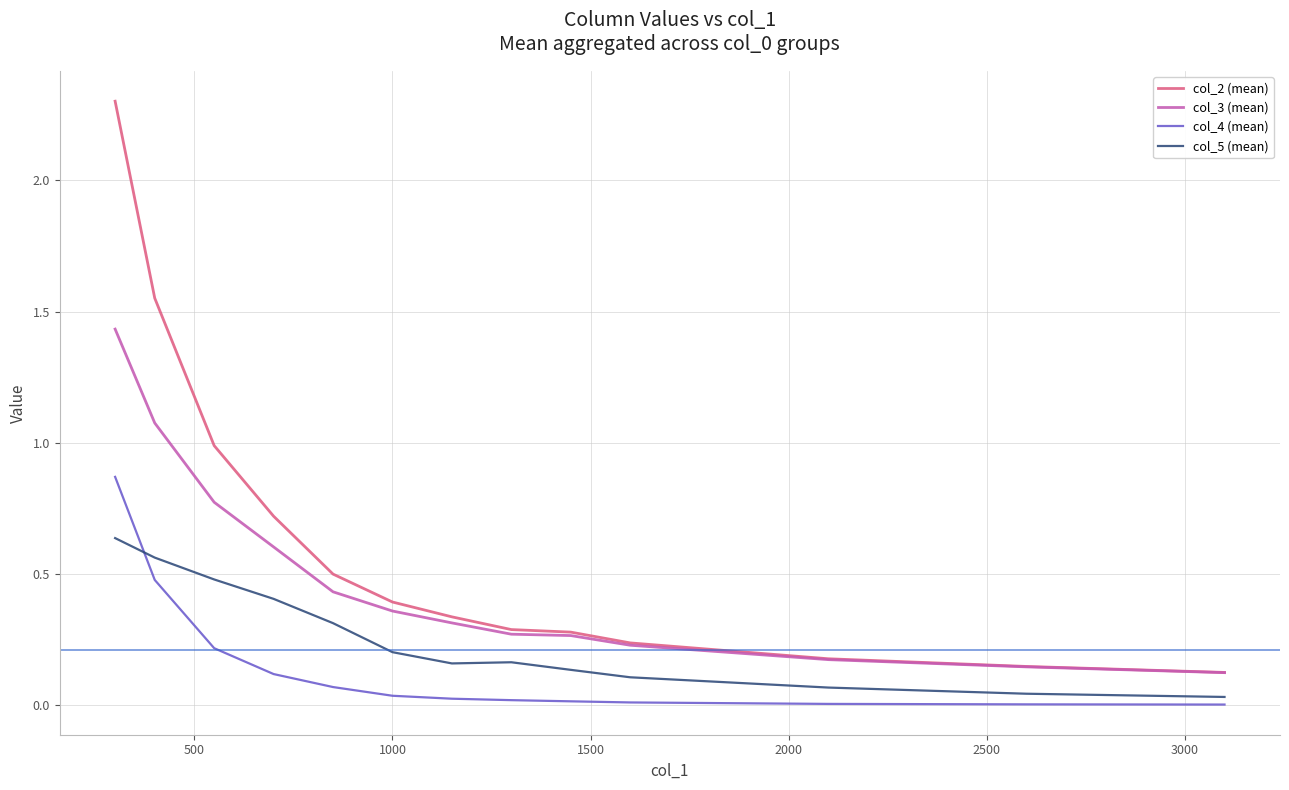

What is the greatest value displayed?

2.3